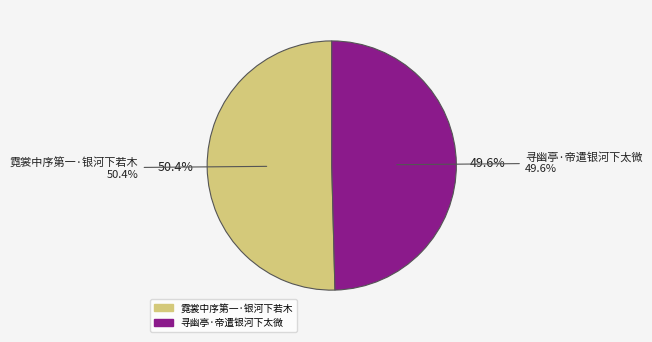

To the nearest percent, what is the average slice percentage?

50%